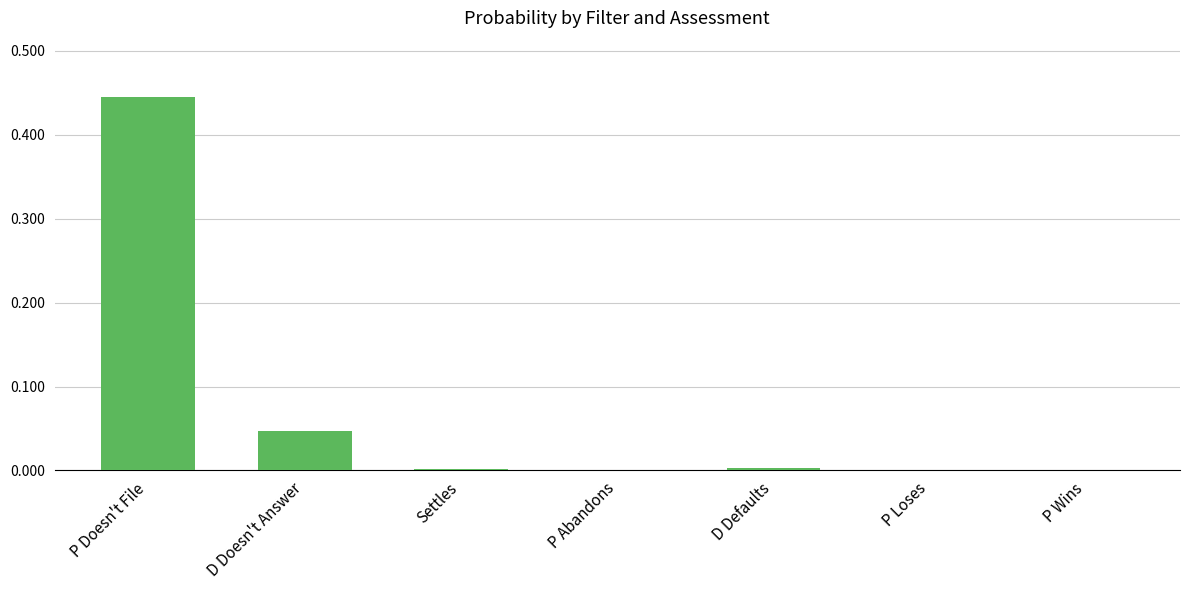

How many data points does each series have?

7